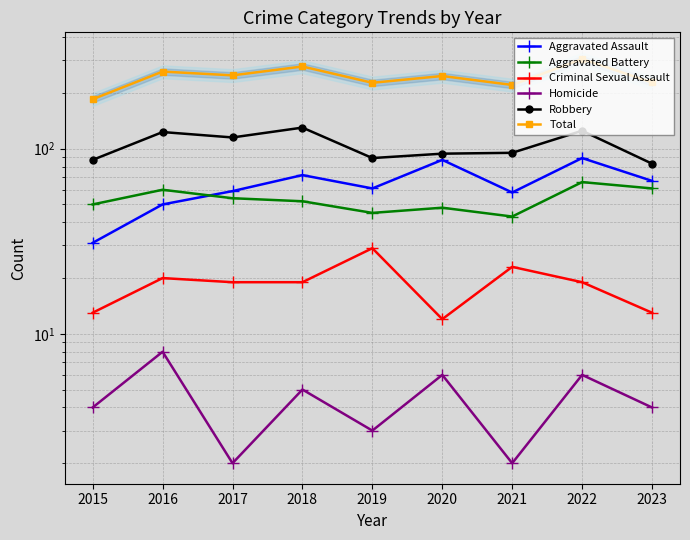

Read the Criminal Sexual Assault value at 2018, to the nearest 5.

20